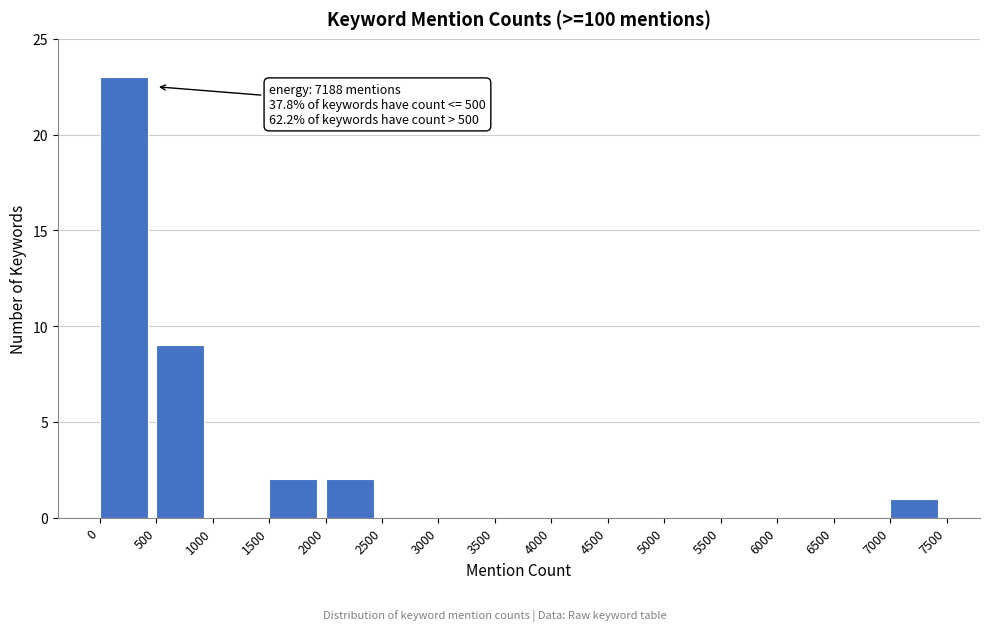

Over which range of the x-axis is the bar tallest?

0 to 500